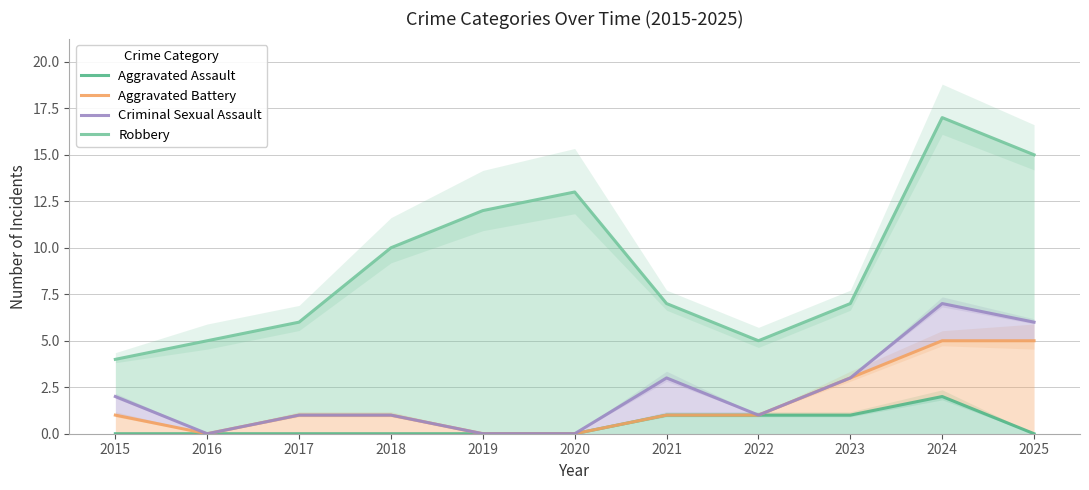

True or false: Criminal Sexual Assault has a value of 6 at 2025.

True